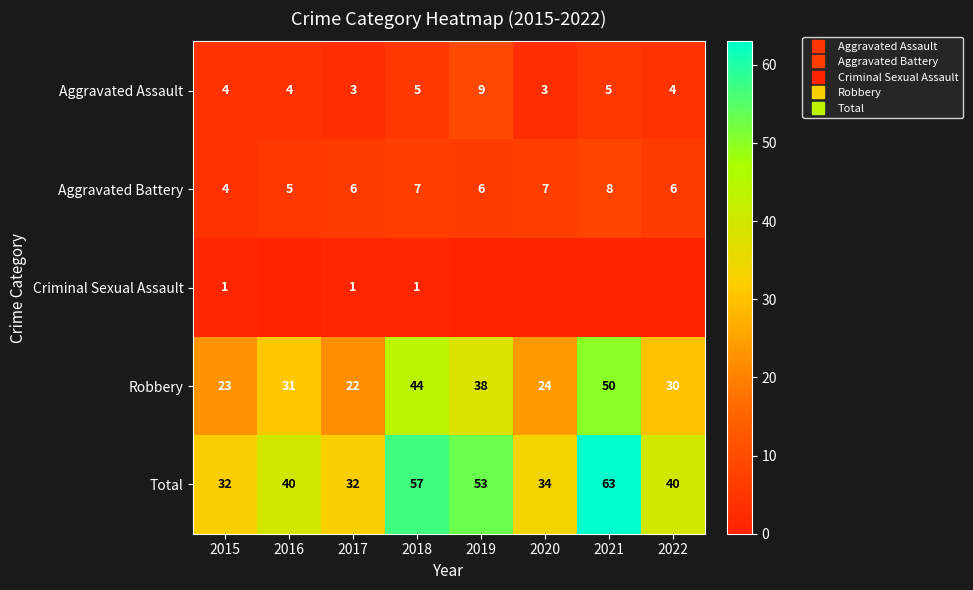

Rank the series at 2017 from lowest to highest value.

Criminal Sexual Assault, Aggravated Assault, Aggravated Battery, Robbery, Total